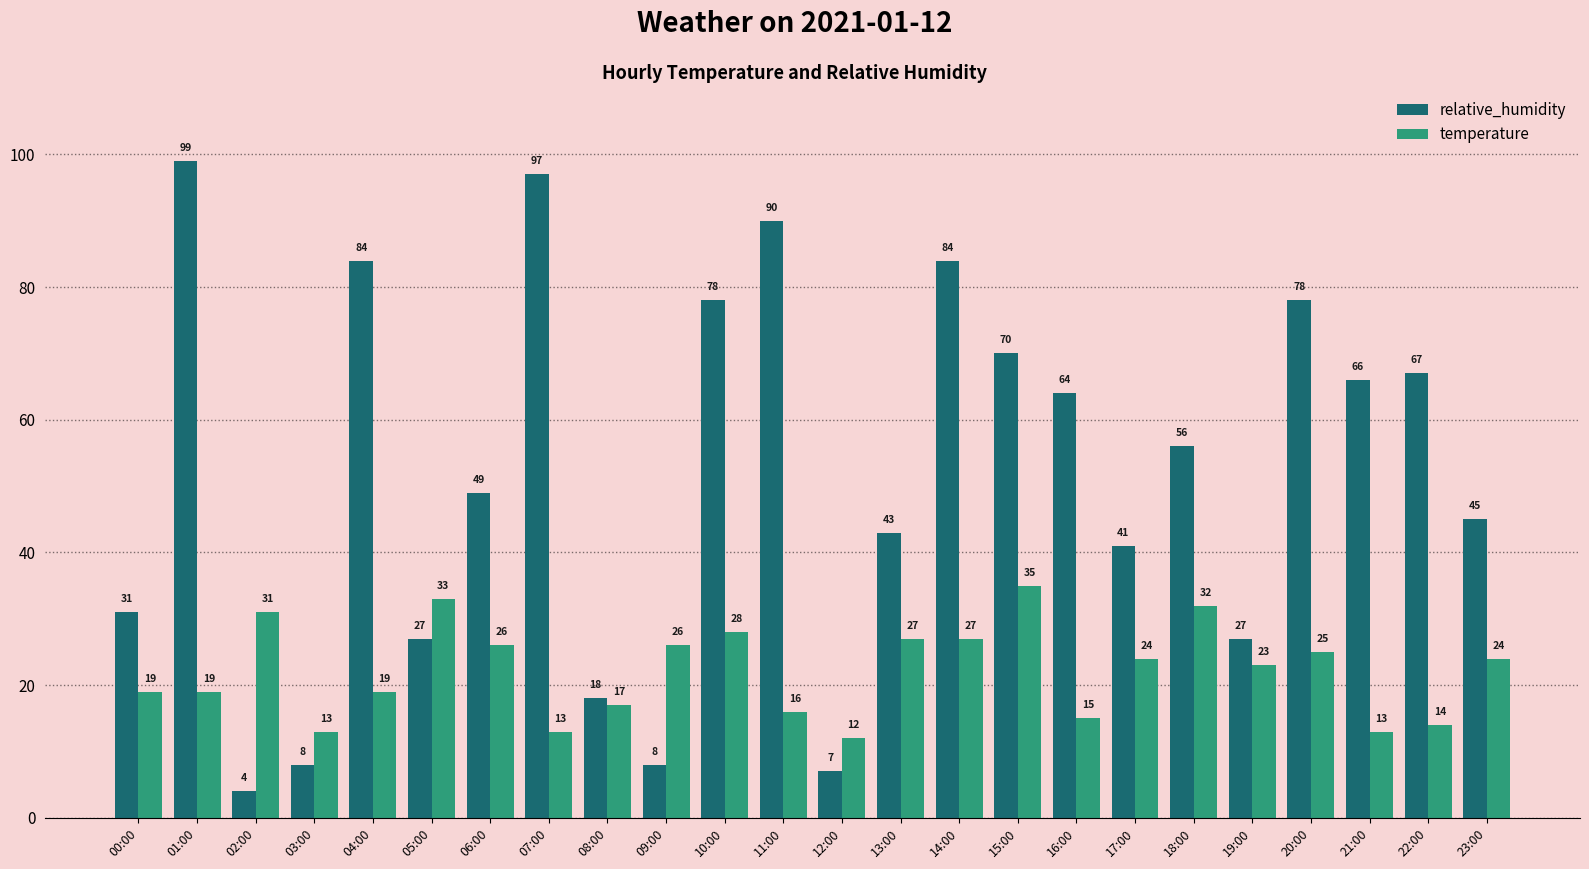

What are all the series names shown in the legend?

relative_humidity, temperature